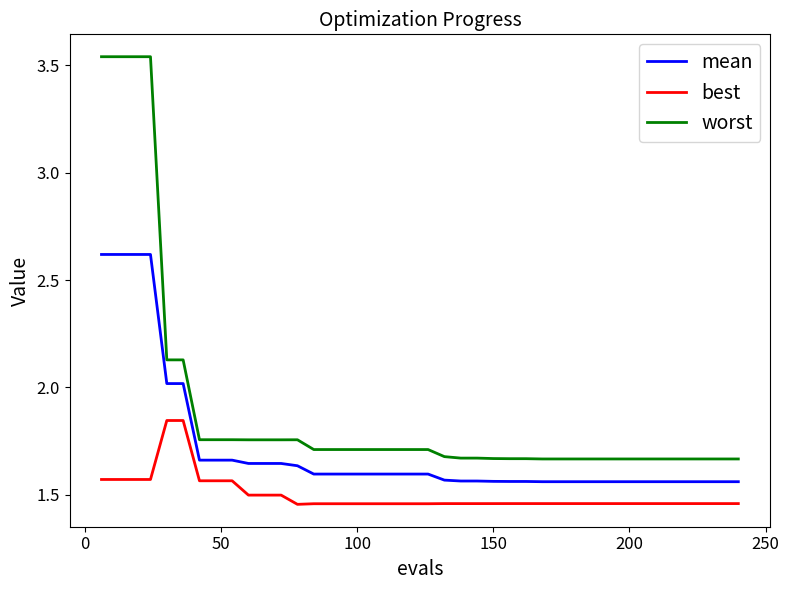

True or false: best and mean cross at least once.

False